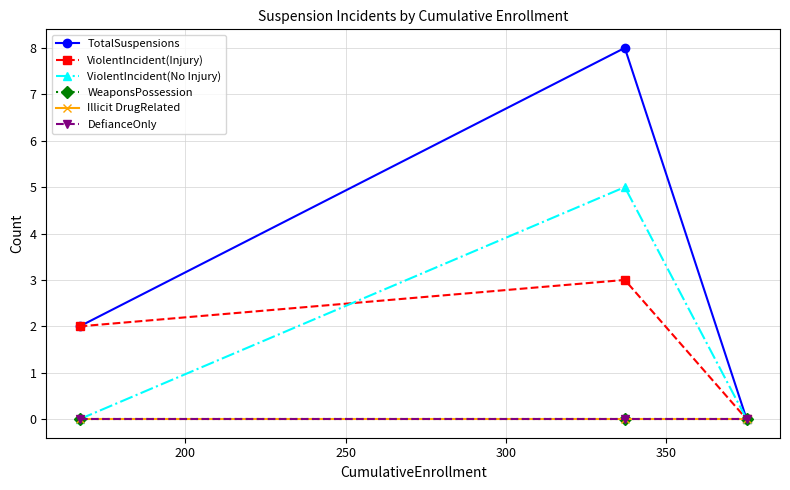

Which series has the widest spread of values?

TotalSuspensions